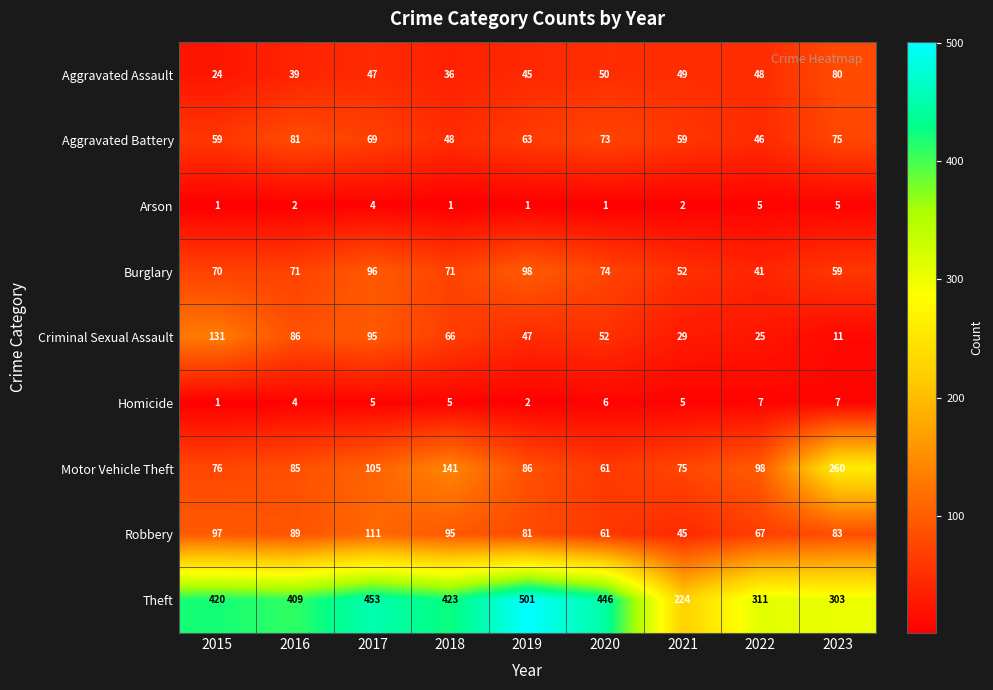

Rank the series by their maximum value, from lowest to highest.

Arson, Homicide, Aggravated Assault, Aggravated Battery, Burglary, Robbery, Criminal Sexual Assault, Motor Vehicle Theft, Theft